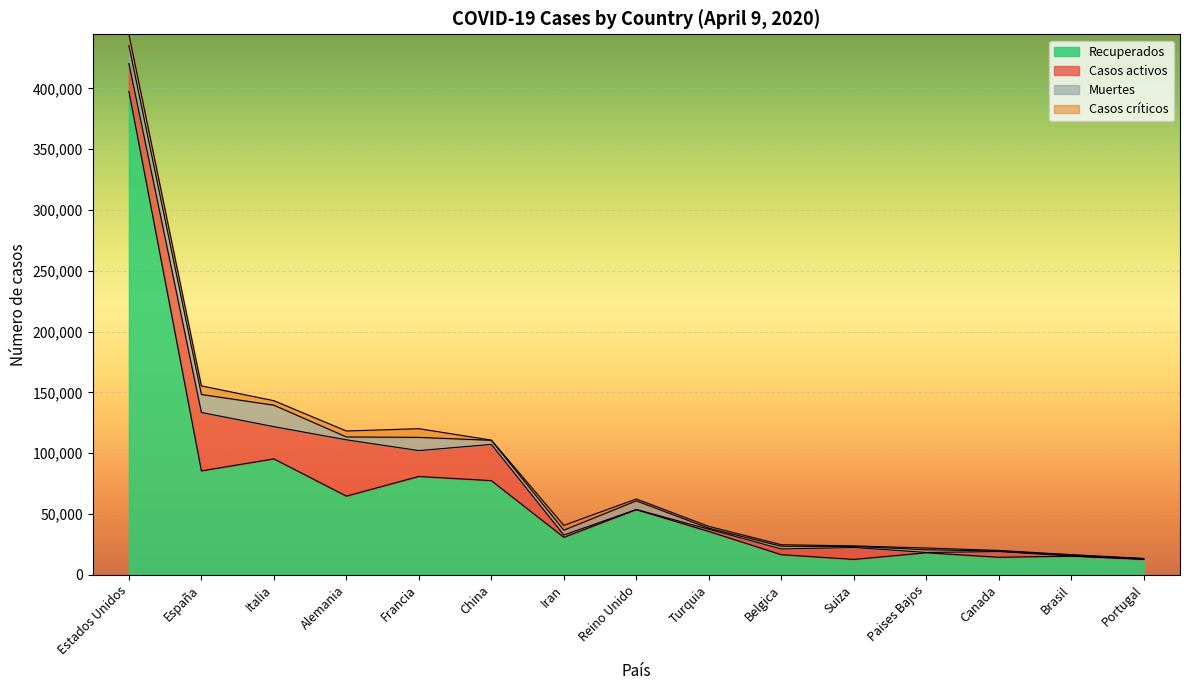

Reading right to left, extract all data points from this chart.

Recuperados: Portugal=12565	Brasil=15246	Canada=14350	Paises Bajos=18051	Suiza=12585	Belgica=16482	Turquia=35568	Reino Unido=53501	Iran=30781	China=77370	Francia=80827	Alemania=64647	Italia=95262	España=85407	Estados Unidos=397472
Casos activos: Portugal=196	Brasil=127	Canada=4653	Paises Bajos=250	Suiza=9800	Belgica=4681	Turquia=1846	Reino Unido=135	Iran=1846	China=29812	Francia=21254	Alemania=46300	Italia=26491	España=48021	Estados Unidos=22891
Muertes: Portugal=380	Brasil=822	Canada=435	Paises Bajos=2248	Suiza=895	Belgica=2240	Turquia=812	Reino Unido=7097	Iran=3993	China=3335	Francia=10869	Alemania=2349	Italia=17669	España=14792	Estados Unidos=14797
Casos críticos: Portugal=245	Brasil=296	Canada=518	Paises Bajos=1424	Suiza=391	Belgica=1276	Turquia=1492	Reino Unido=1559	Iran=3987	China=176	Francia=7148	Alemania=4895	Italia=3693	España=7069	Estados Unidos=9279